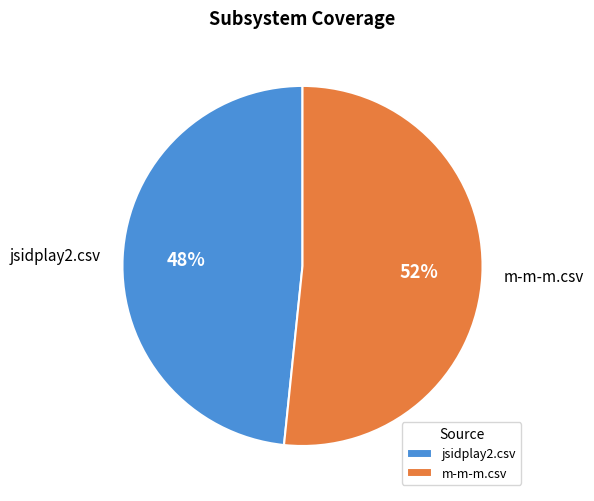

Which category has the biggest portion of the pie?

m-m-m.csv